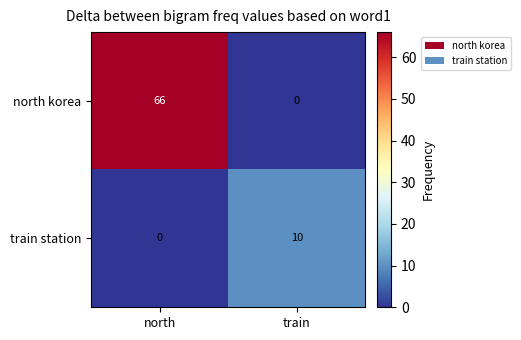

The train station series shows 0 at north. True or false?

True